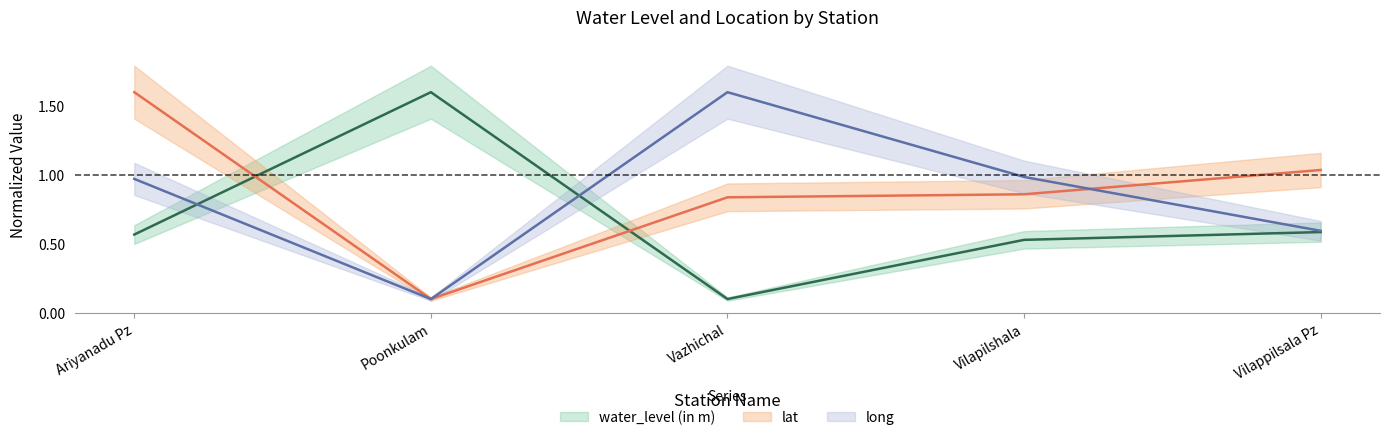

What is the greatest value displayed?

1.6